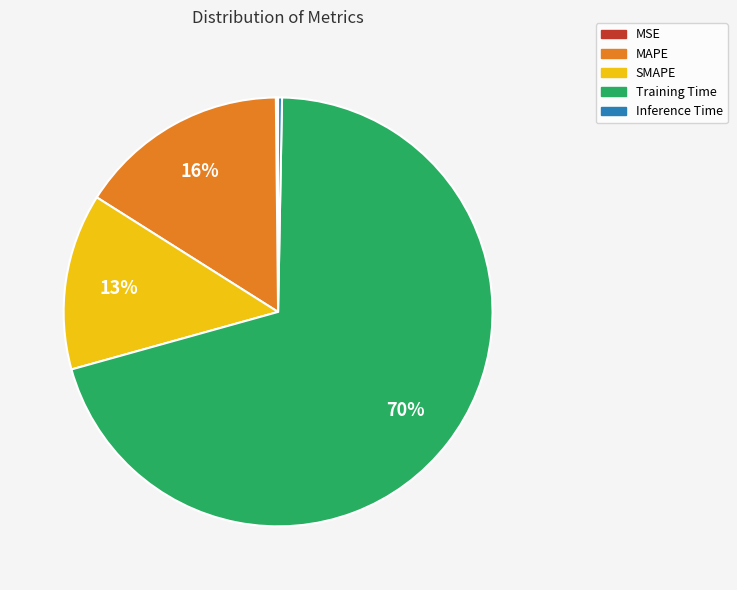

Combined, do MAPE and SMAPE account for over 50%?

No